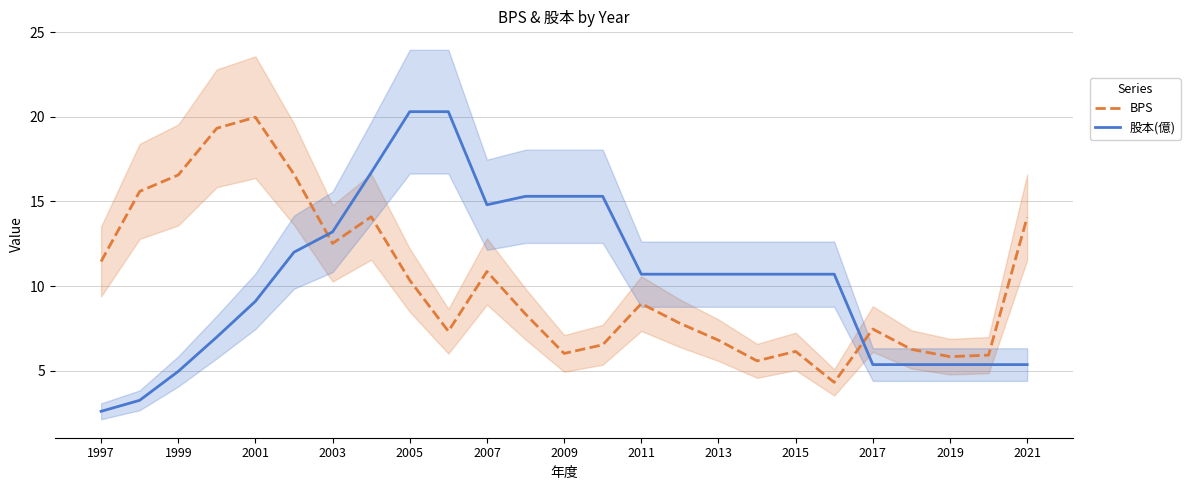

Which series has the largest range (max minus min)?

股本(億)